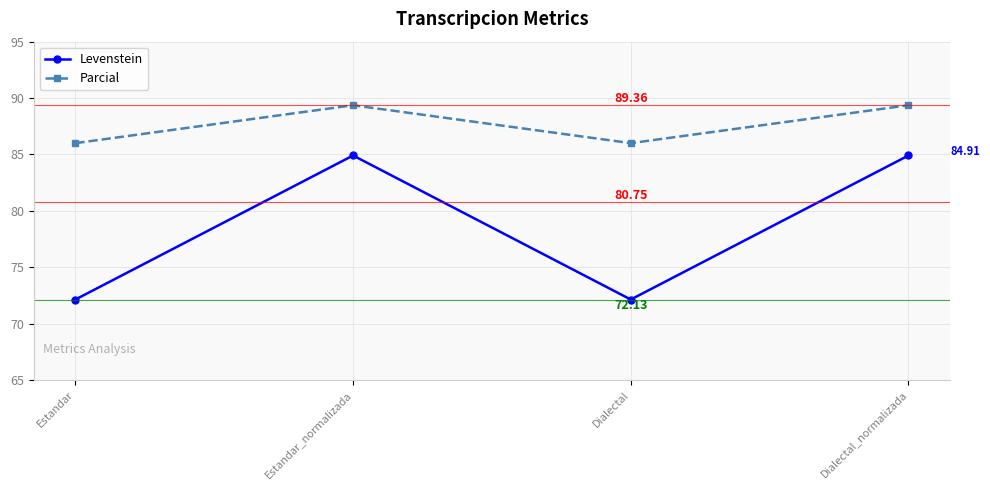

True or false: Levenstein has a value of 118.8 at Dialectal.

False